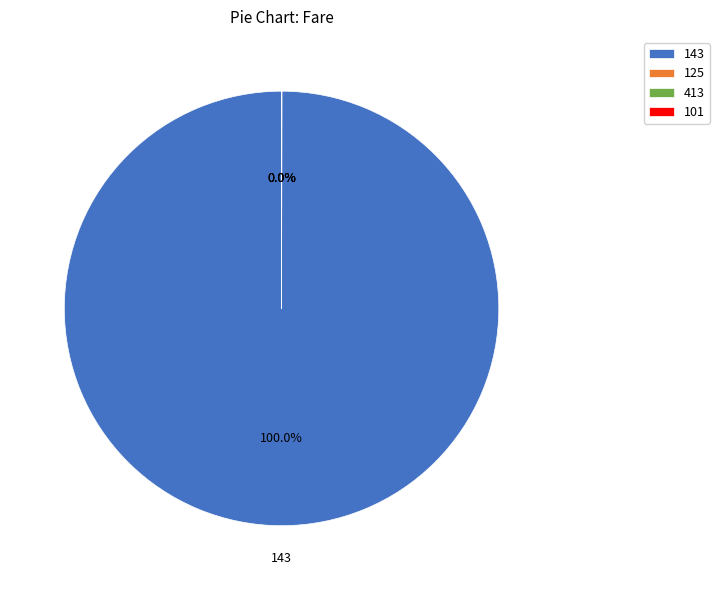

Which category has the biggest portion of the pie?

143